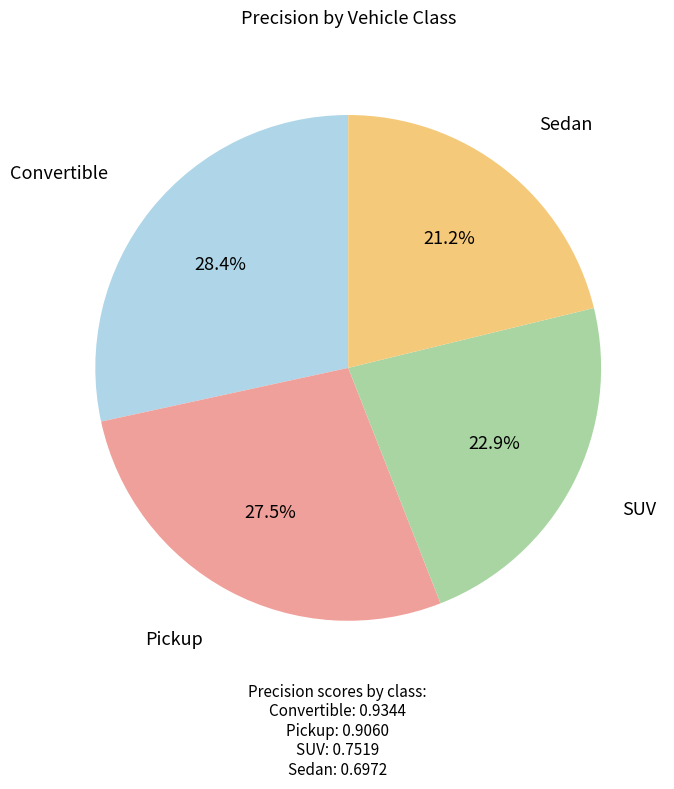

Is there any slice that represents more than half of the pie?

No